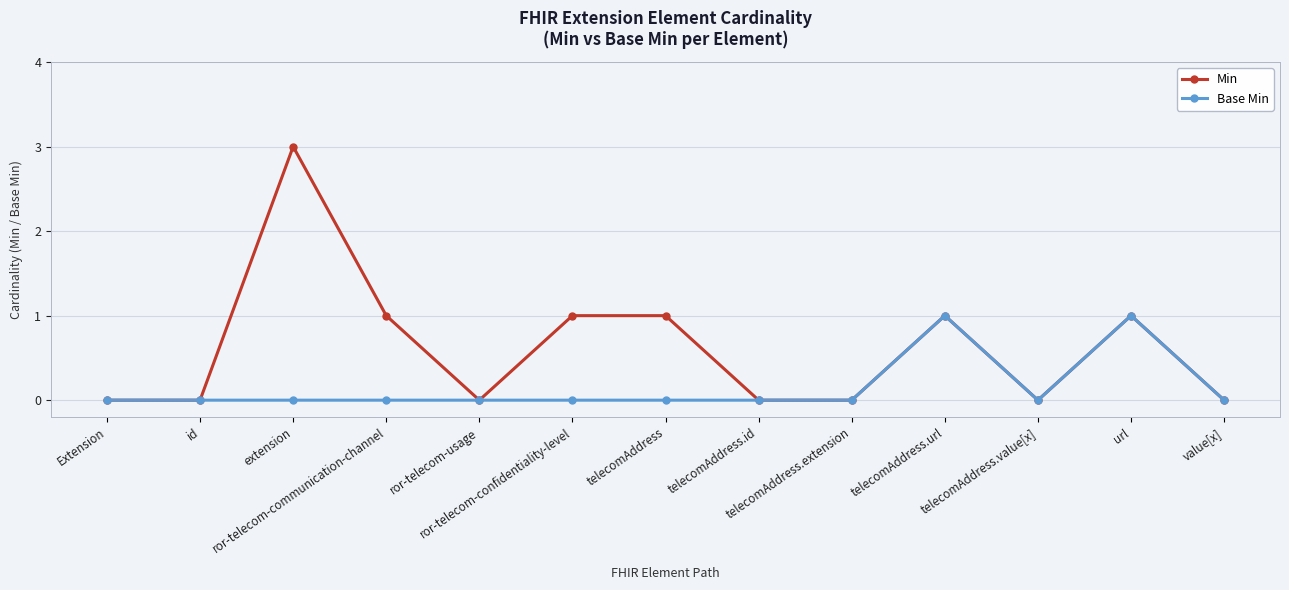

What is the greatest value displayed?

3